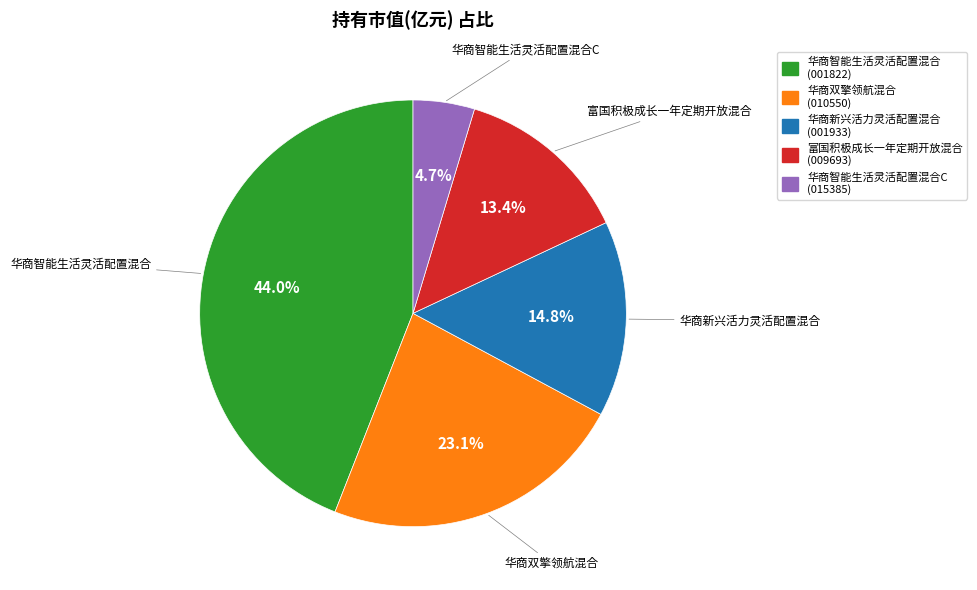

What is the smallest slice in the pie chart?

华商智能生活灵活配置混合C (015385)